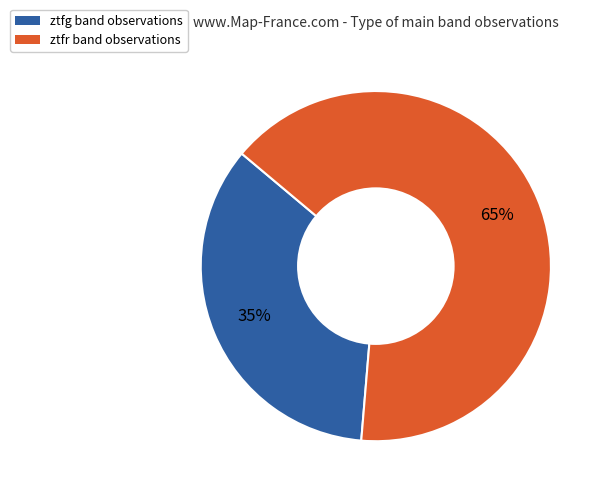

The ztfg slice represents 35% of the pie. True or false?

True